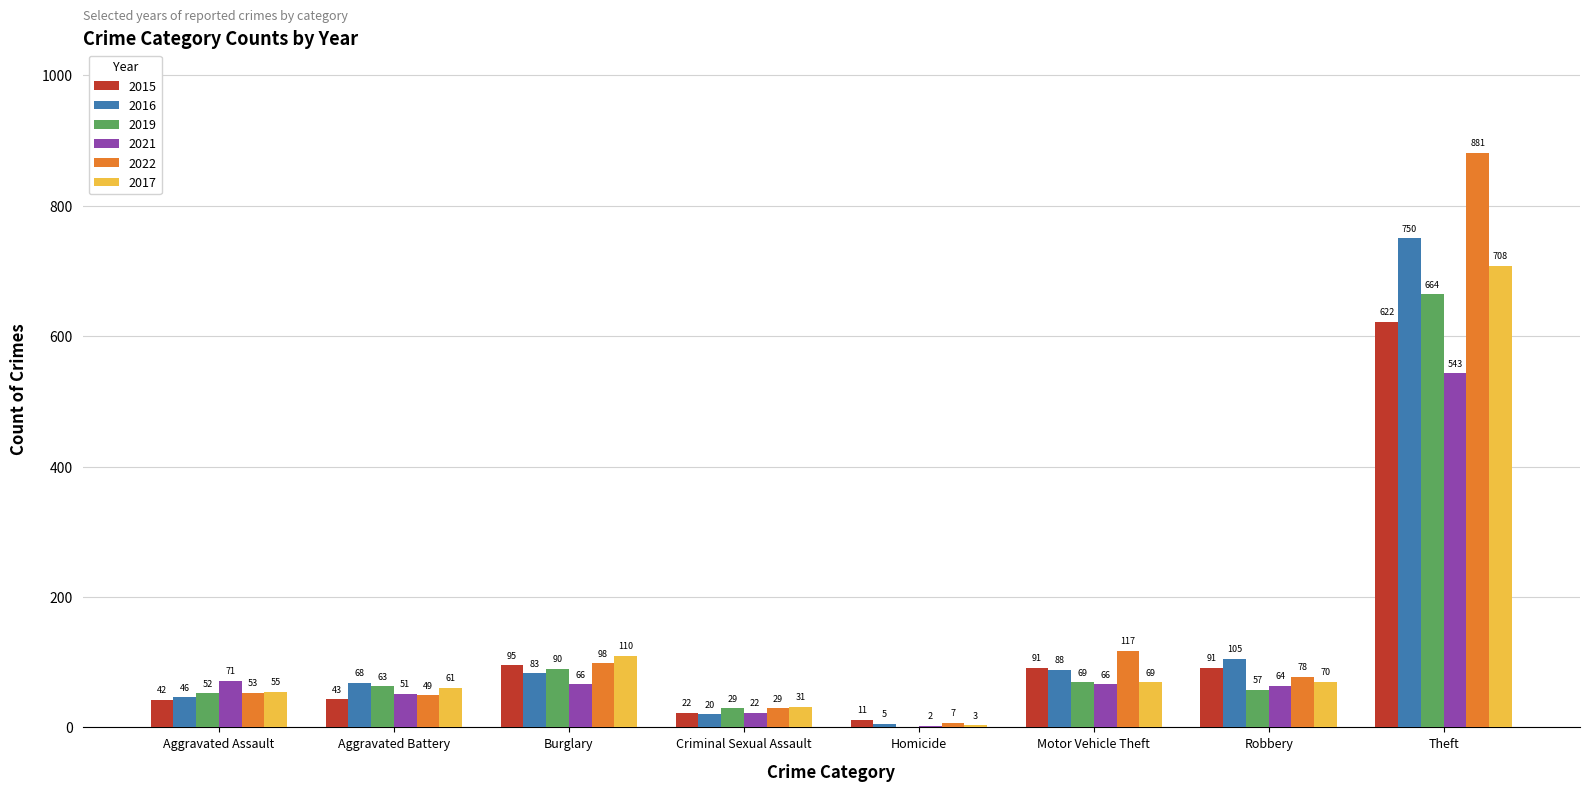

What is the highest value of the 2021 series?

543